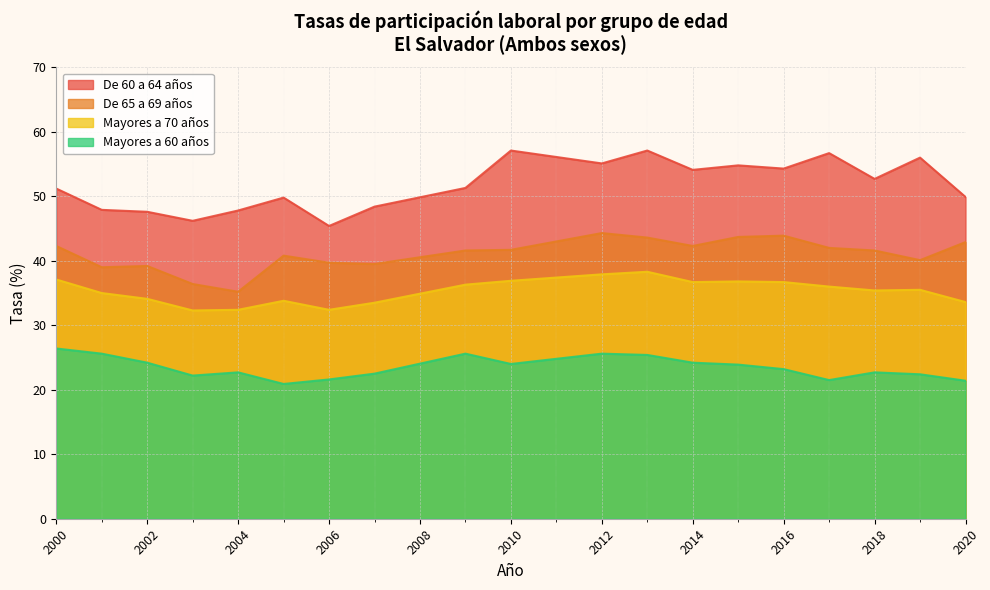

Reading left to right, extract all data points from this chart.

De 60 a 64 años: 51.2	47.9	47.6	46.2	47.8	49.8	45.4	48.4	51.3	57.1	55.1	57.1	54.1	54.8	54.3	56.7	52.7	56.0	49.9
De 65 a 69 años: 42.3	39.0	39.2	36.4	35.2	40.8	39.7	39.5	41.6	41.7	44.3	43.6	42.3	43.7	43.9	42.0	41.6	40.1	42.9
Mayores a 70 años: 37.1	35.0	34.1	32.3	32.4	33.8	32.4	33.5	36.3	36.9	37.9	38.3	36.7	36.8	36.7	36.0	35.4	35.5	33.6
Mayores a 60 años: 26.4	25.6	24.2	22.2	22.7	20.9	21.6	22.5	25.6	24.0	25.6	25.4	24.2	23.9	23.2	21.5	22.7	22.4	21.4